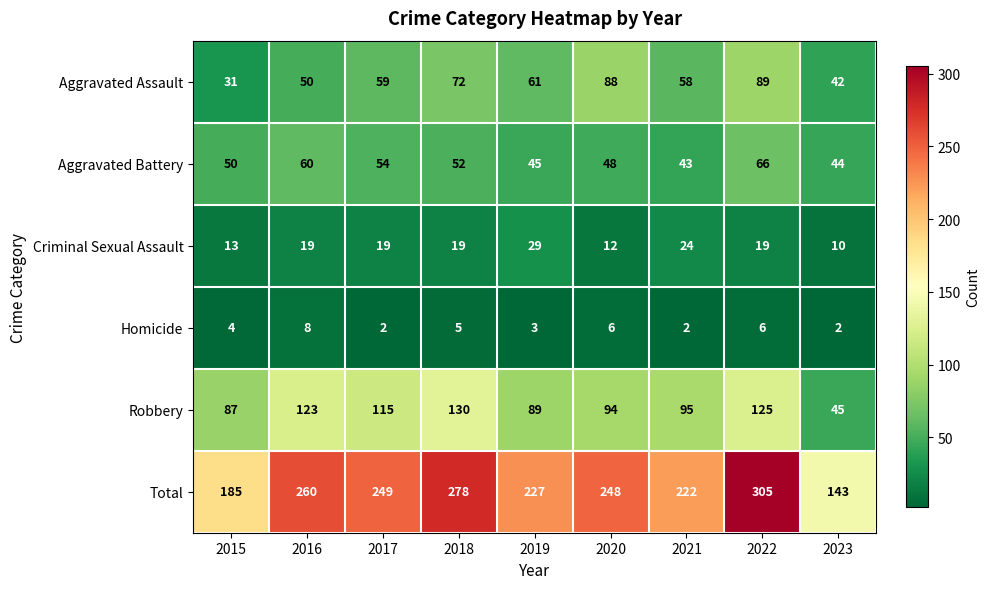

Between 2018 and 2023, which series saw the biggest shift?

Total